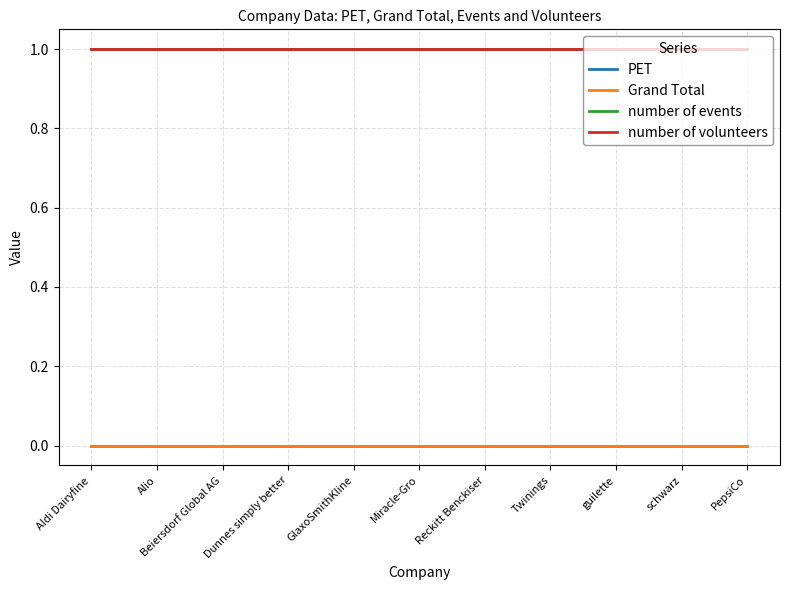

True or false: PET and Grand Total intersect in this chart.

False